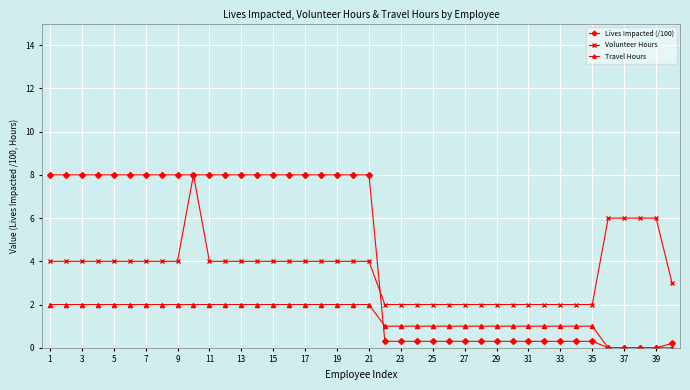

True or false: Volunteer Hours and Travel Hours intersect in this chart.

False